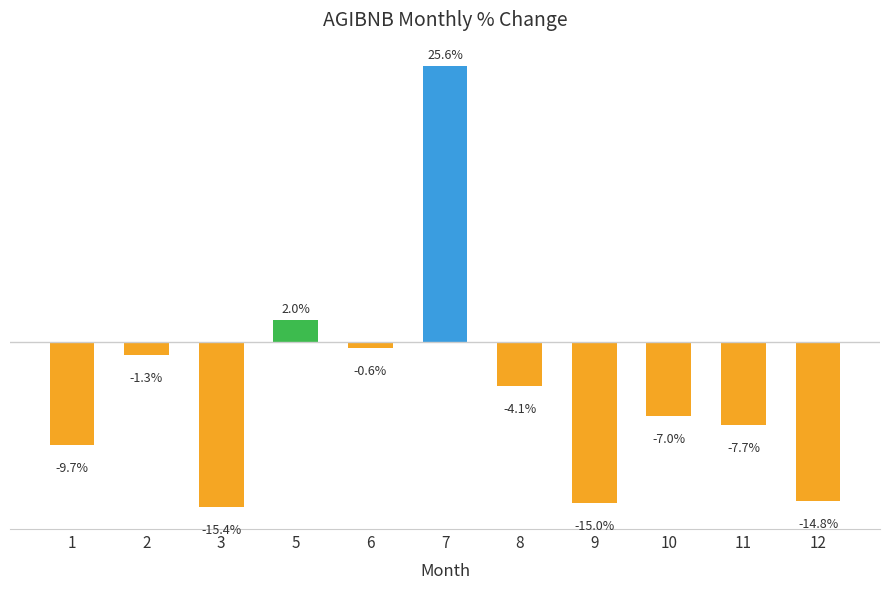

List the labels in order of value, smallest first.

3, 9, 12, 1, 11, 10, 8, 2, 6, 5, 7